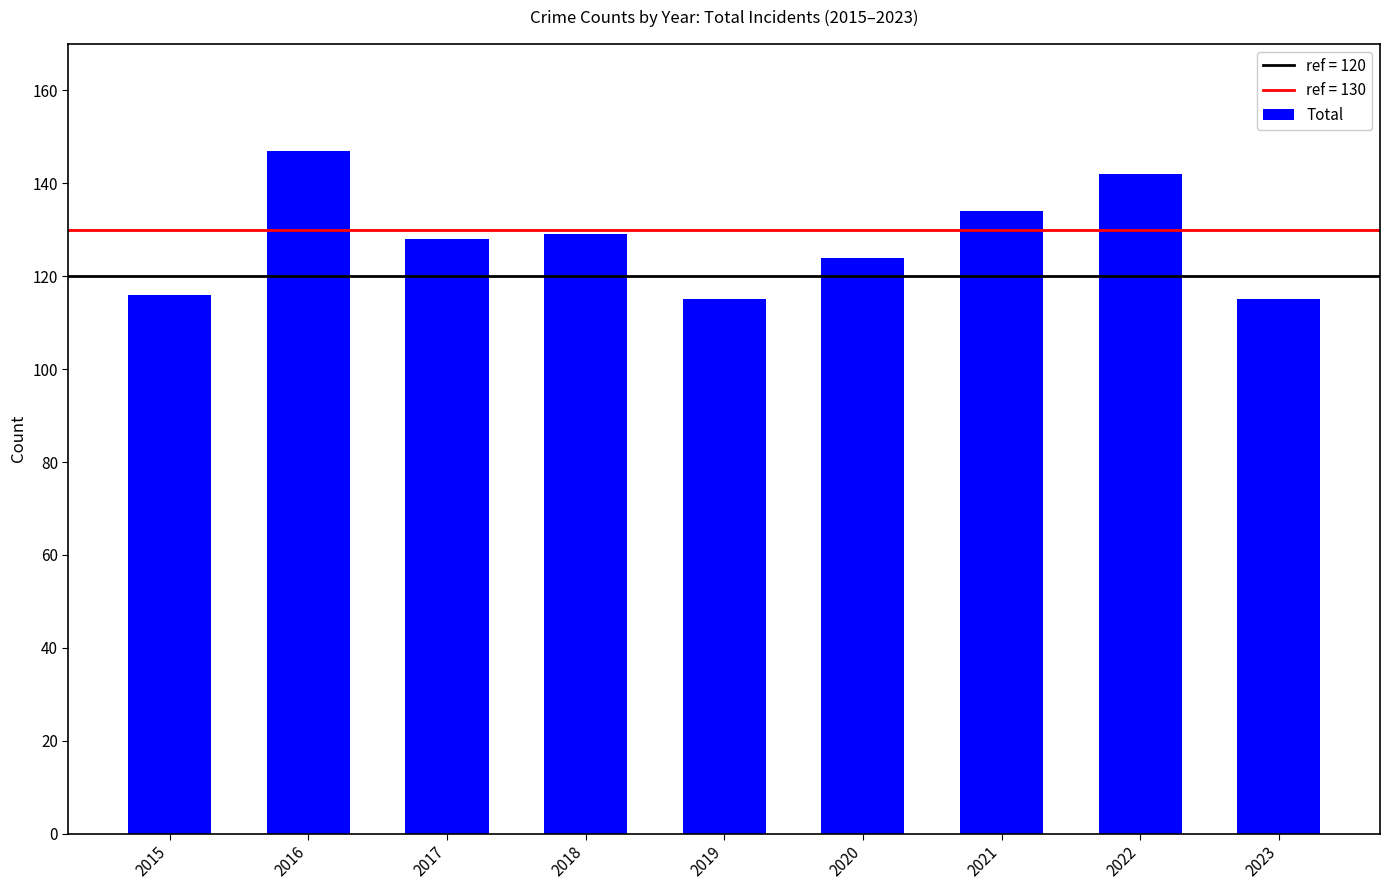

What is the smallest value displayed?

115